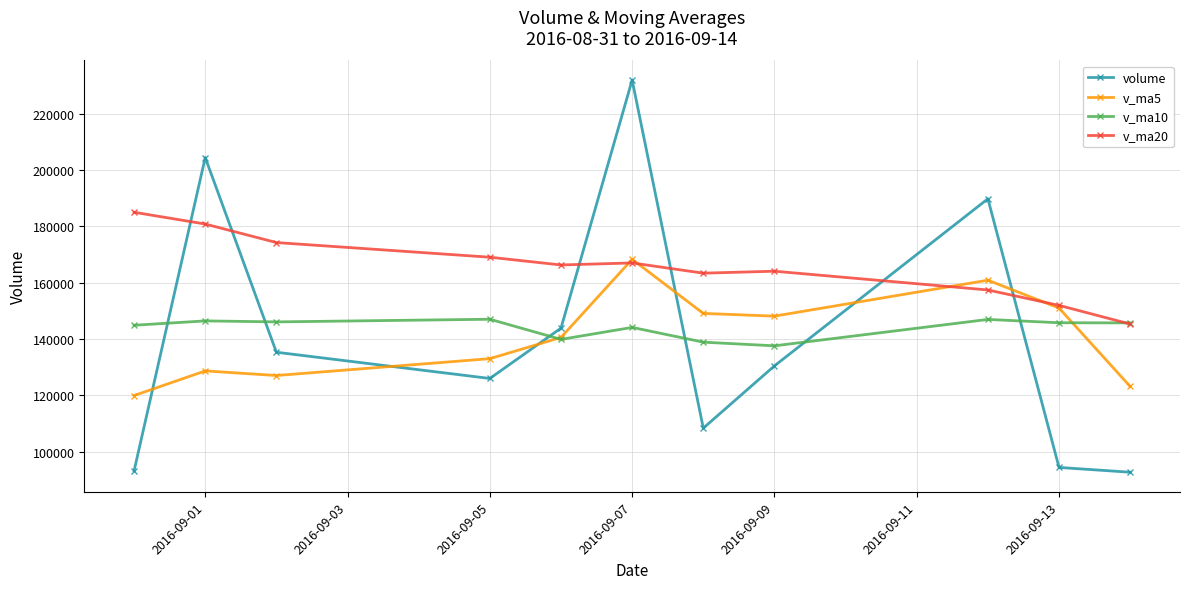

List the series in order of their peak value, highest first.

volume, v_ma20, v_ma5, v_ma10